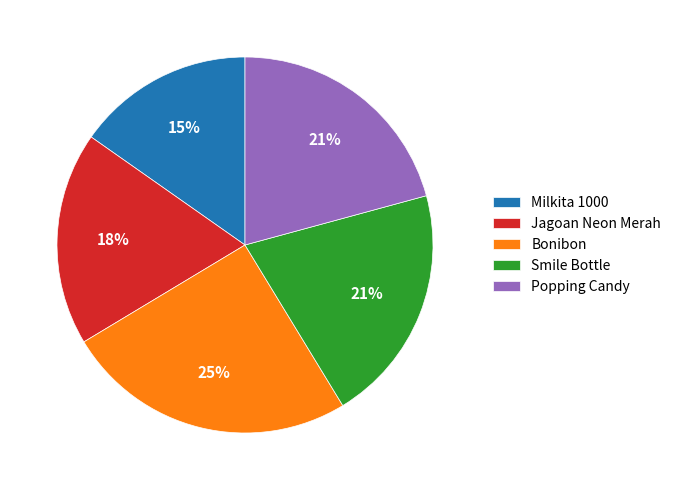

Approximately how many times larger is the value at Milkita 1000 compared to Smile Bottle?

0.7